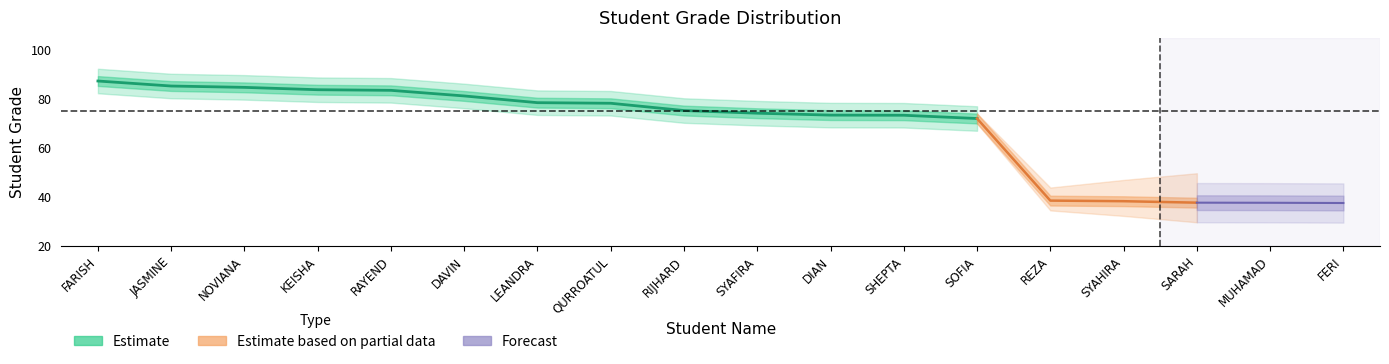

What is the value of the 1st point from the left?

87.4